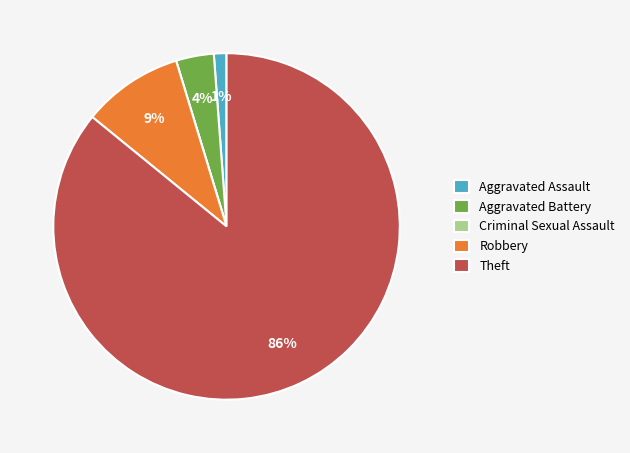

Does Theft account for over 50% of the chart?

Yes